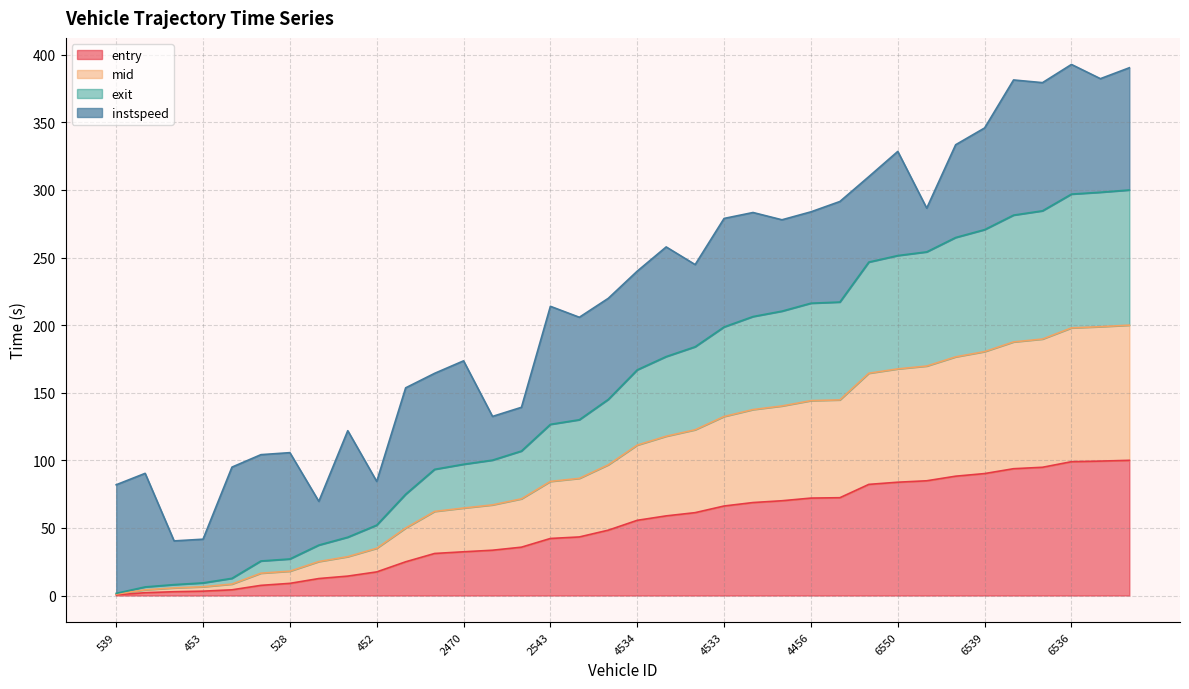

List the labels in order of exit value, smallest first.

539, 459, 754, 453, 464, 528, 528, 745, 547, 452, 446, 2526, 2470, 2545, 2760, 2543, 2540, 2536, 4534, 4548, 4757, 4533, 4463, 4531, 4456, 4538, 6747, 6550, 6447, 6759, 6539, 6543, 6526, 6536, 6735, 6450